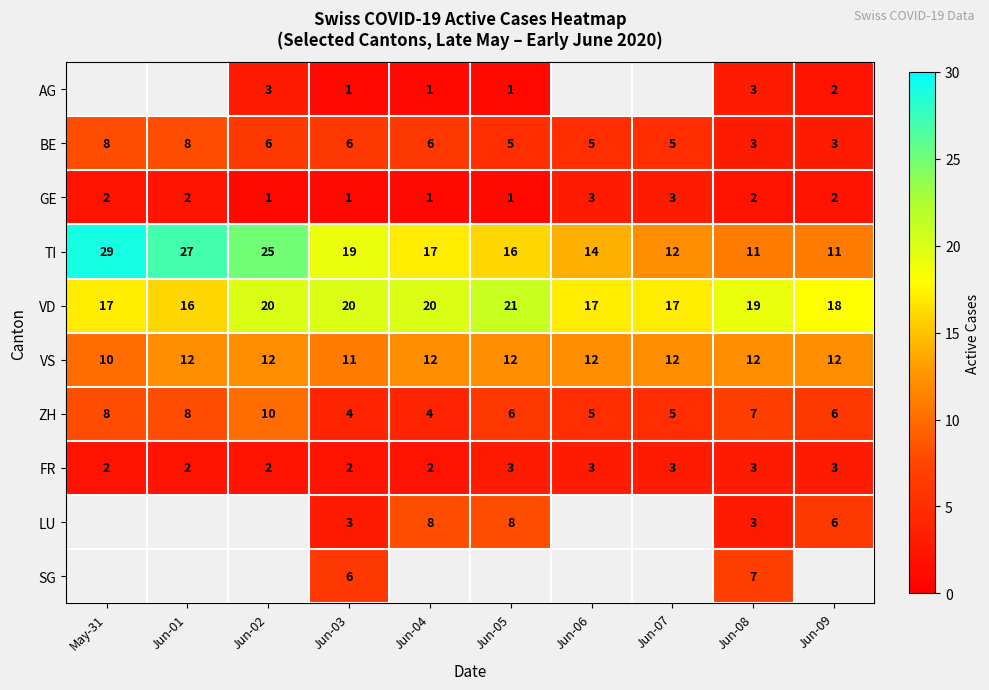

Is the value of GE at Jun-03 greater than the value of VS at Jun-01?

No